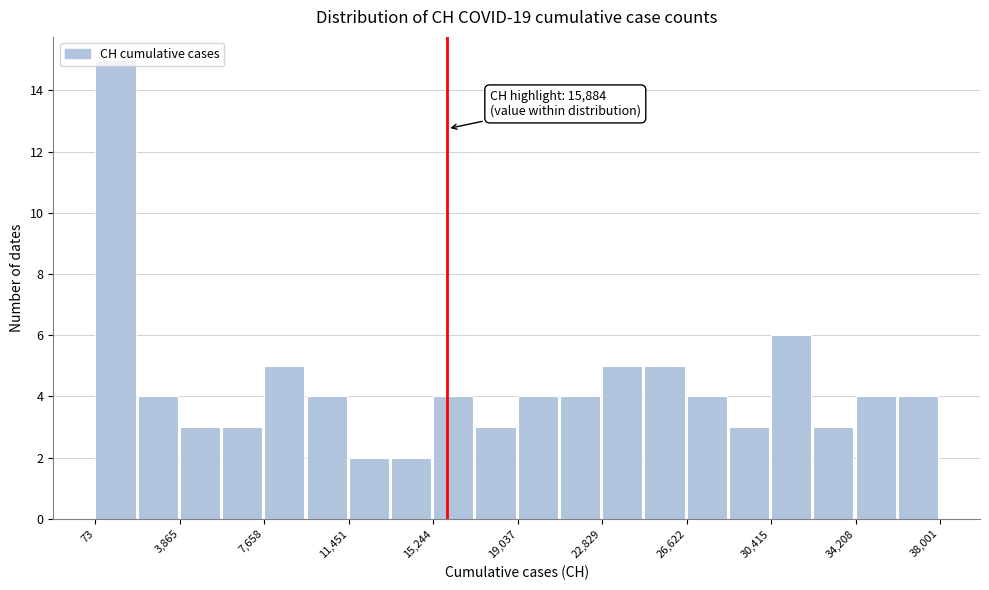

Around what value on the x-axis is the tallest bar? Give the approximate position of its centre, as read against the axis.

1000